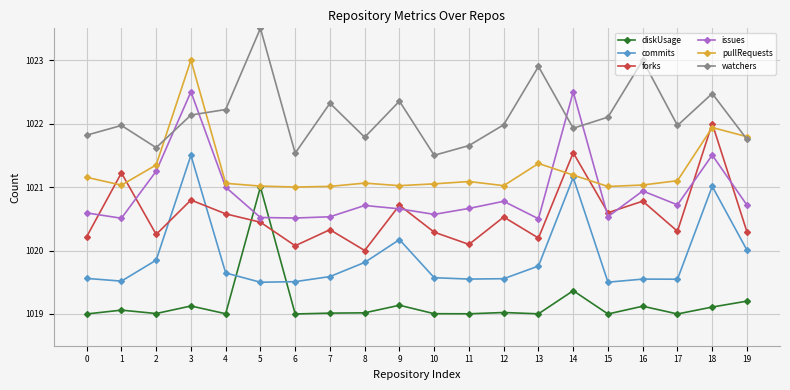

The value of pullRequests at 0 is 1021.2. True or false?

True